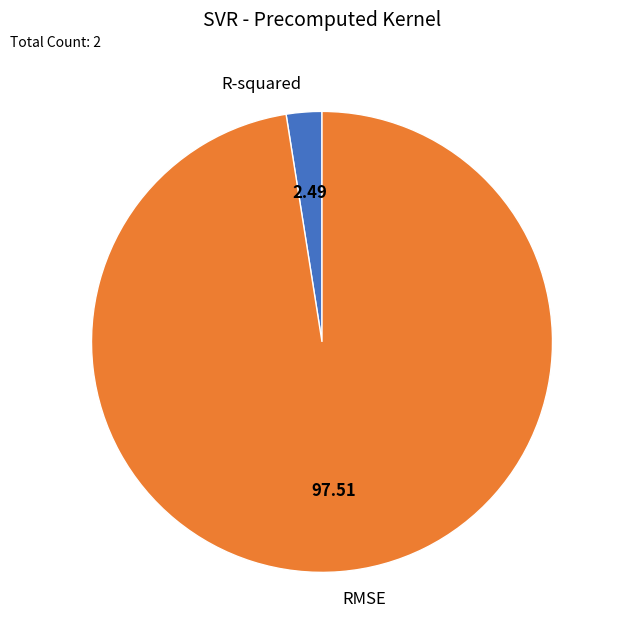

Do R-squared and RMSE together represent more than half of the pie?

Yes